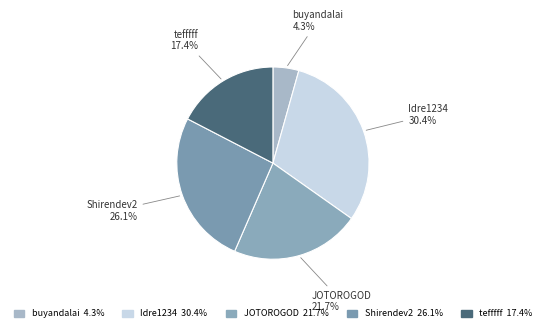

Count the number of slices in the pie.

5